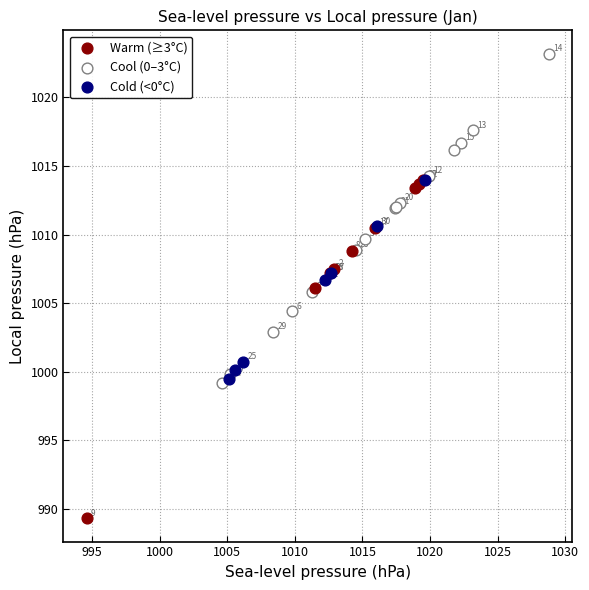

Which series reaches the maximum Y coordinate?

Cool (0–3°C)